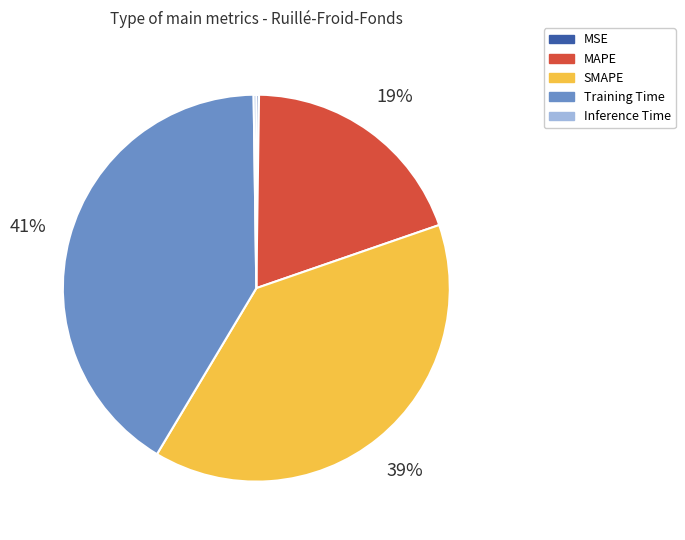

Which slice is the largest?

Training Time